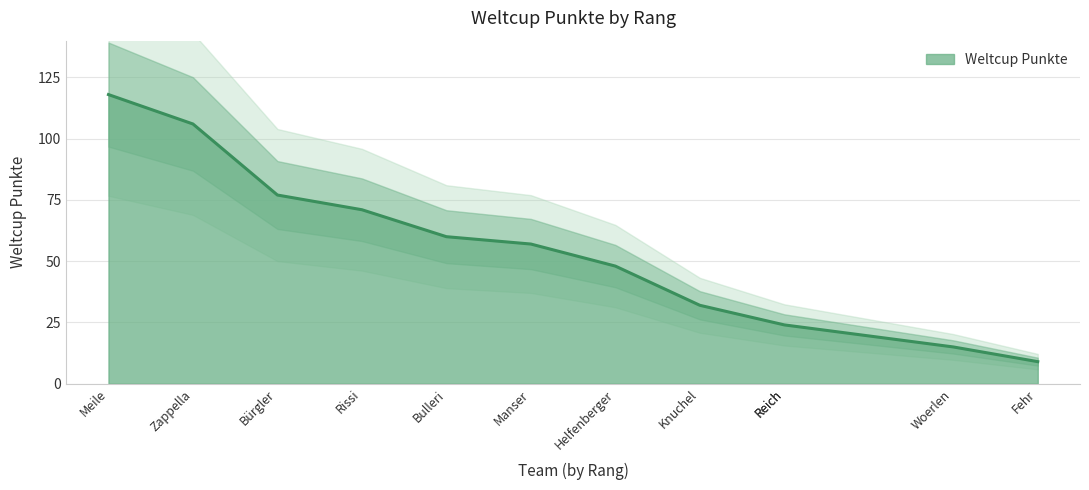

Does the chart display data point markers on the line(s)?

No